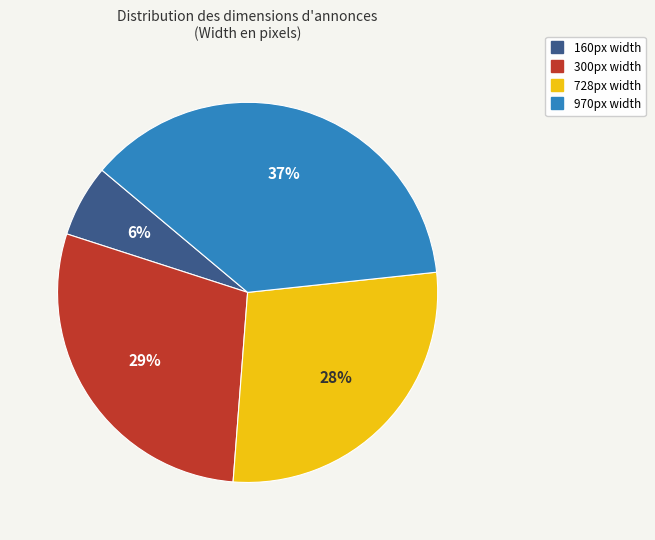

To the nearest percent, what is the average slice percentage?

25%